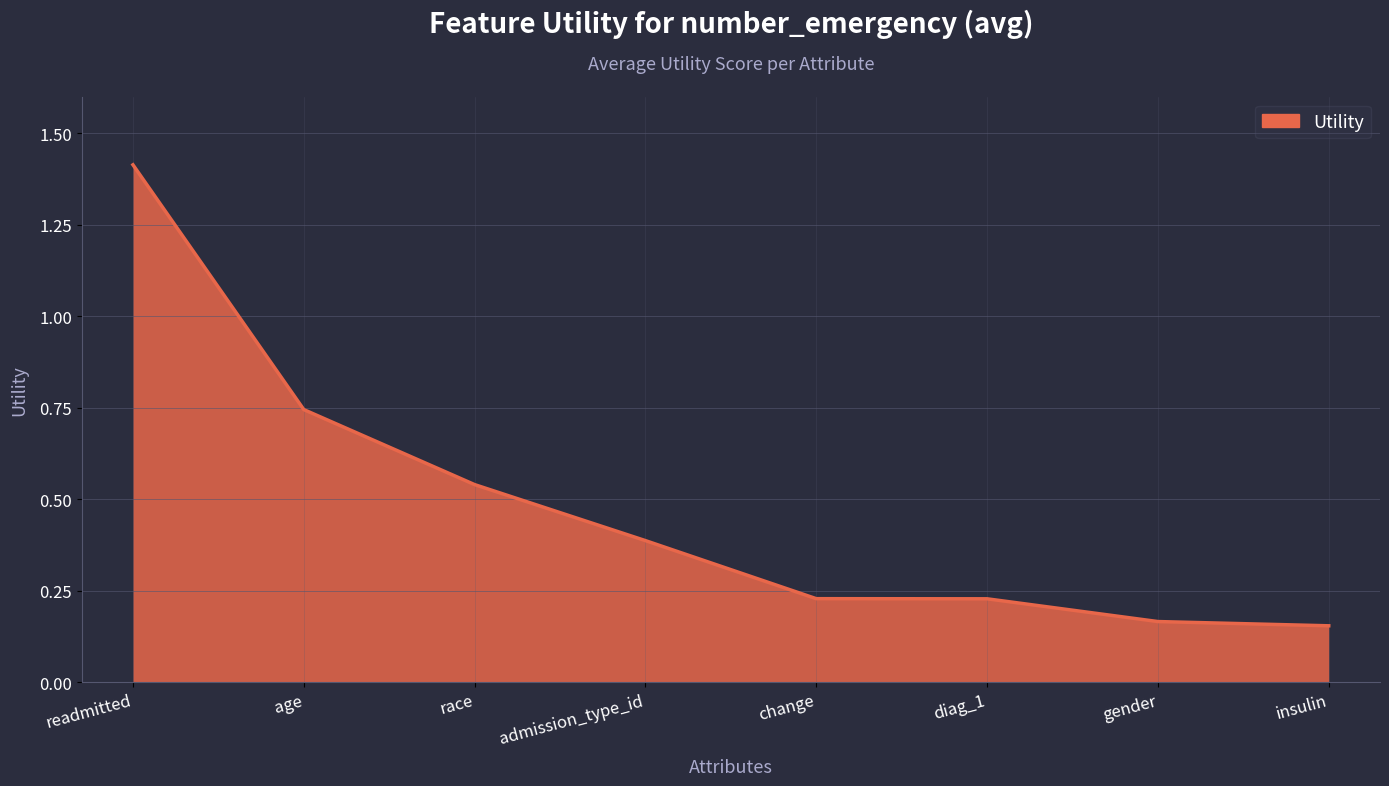

True or false: the data has more than 1 interior local peaks.

False